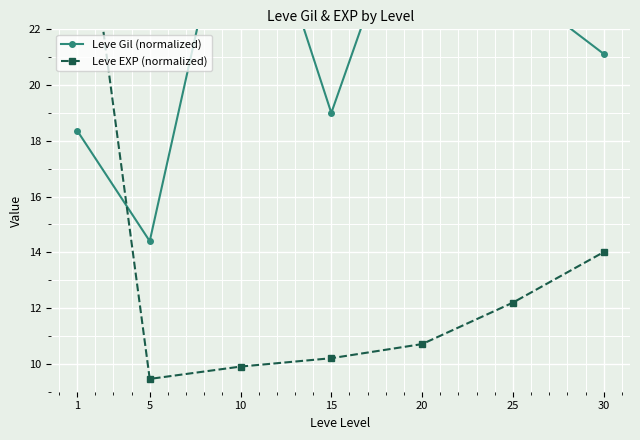

What is the difference between the highest and lowest values at 15?

8.8